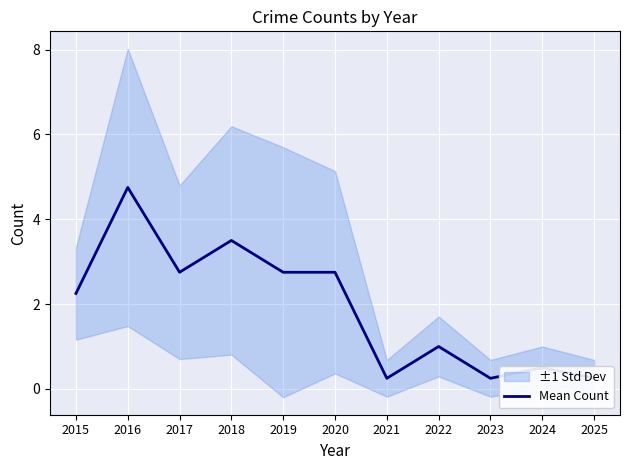

What is the sum of all values?

21.0